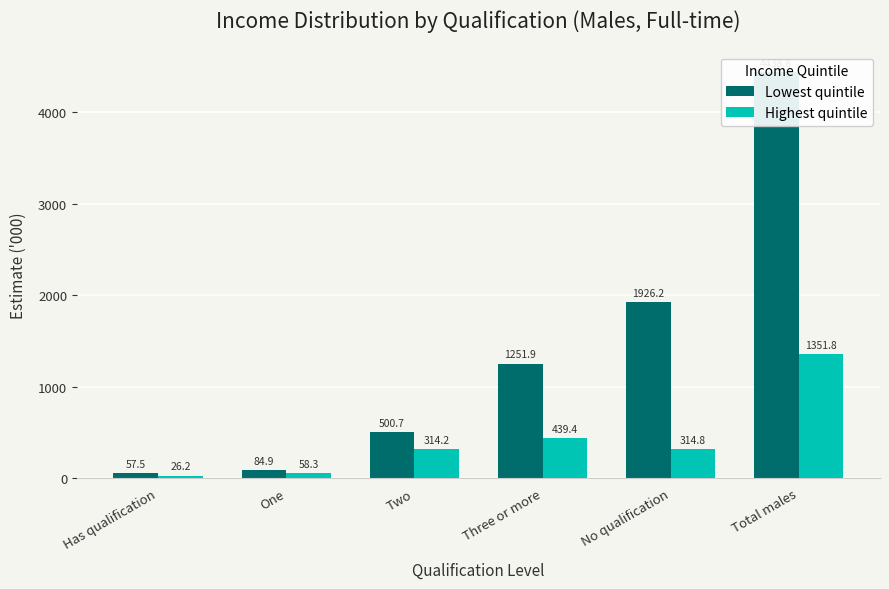

At No qualification, list the series in order from smallest to largest.

Highest quintile, Lowest quintile